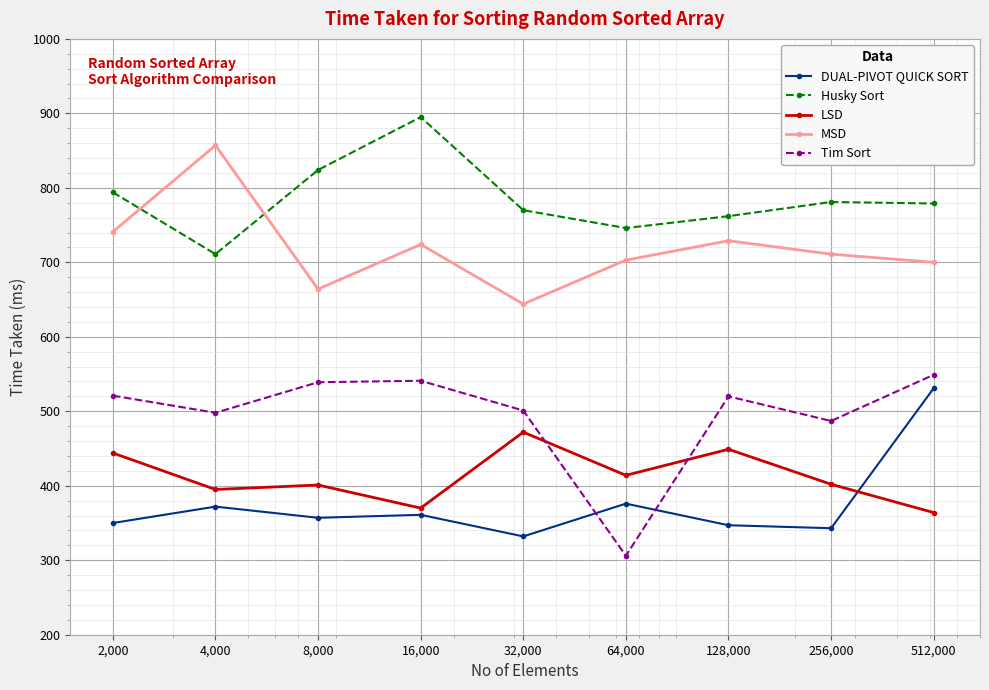

Which series has the largest total across all categories?

Husky Sort